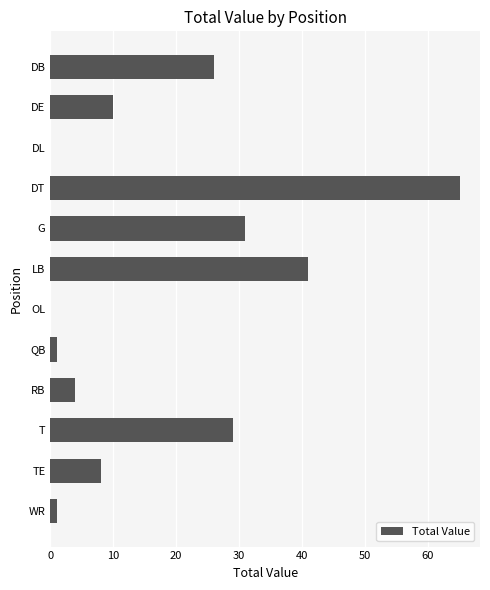

Count the number of data series in this chart.

1